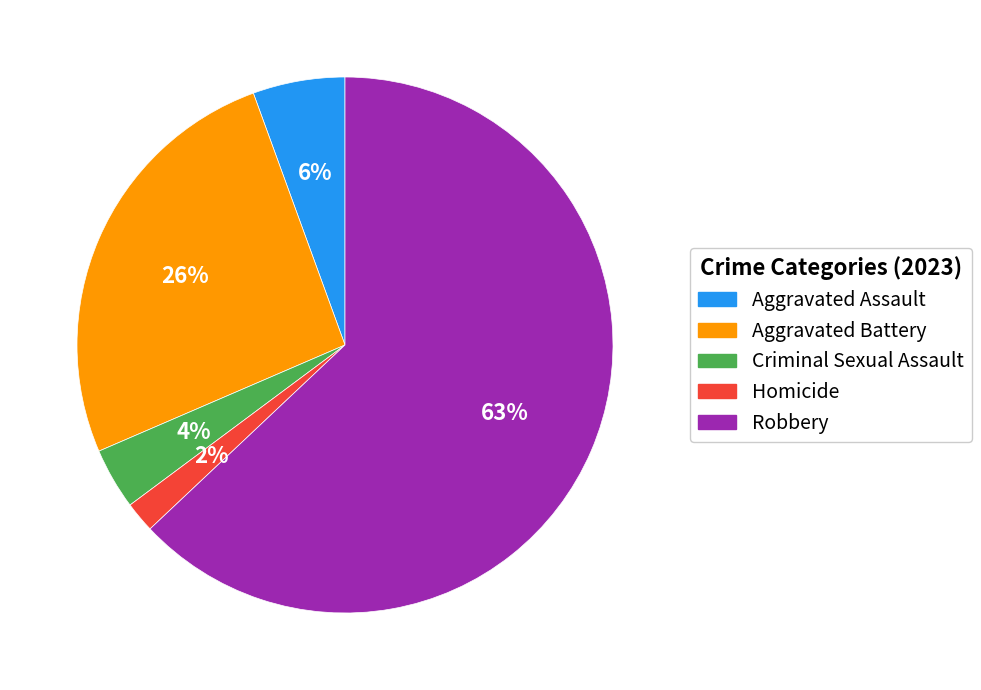

Which slice represents more than half of the pie?

Robbery